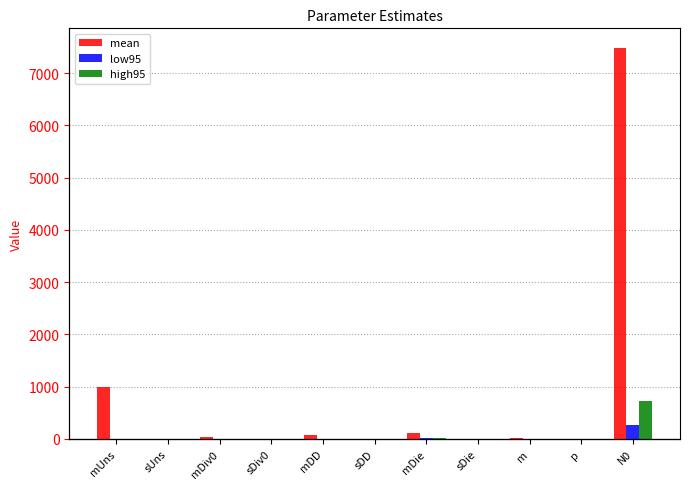

Rank the categories by low95 value from lowest to highest.

mUns, p, sUns, sDD, sDiv0, sDie, m, mDD, mDiv0, mDie, N0